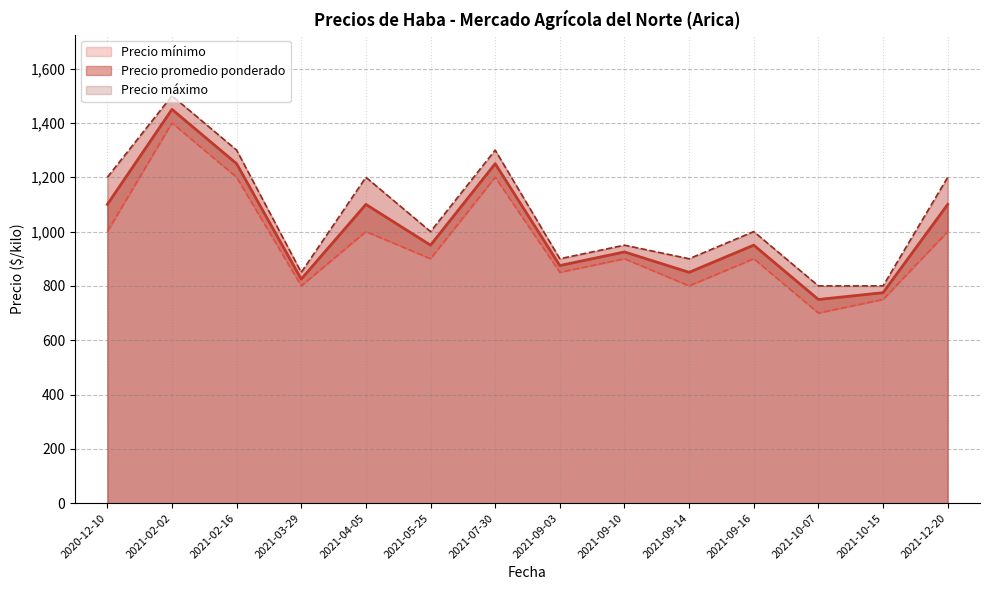

At which category is the sum across all series the highest?

2021-02-02